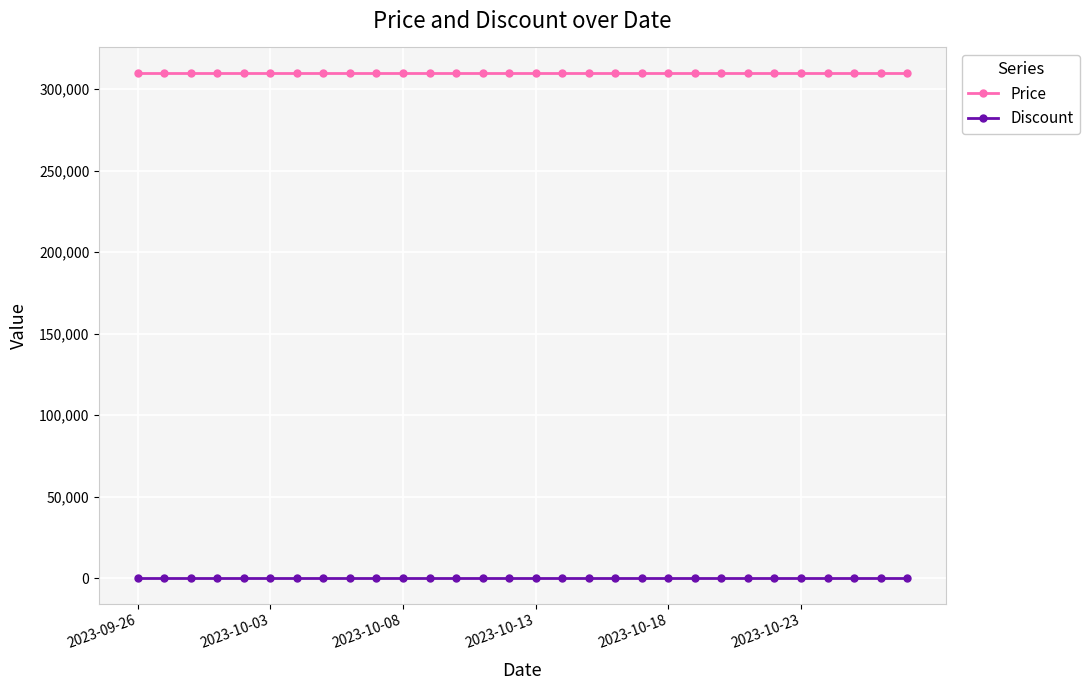

List the series in order of their peak value, lowest first.

Discount, Price